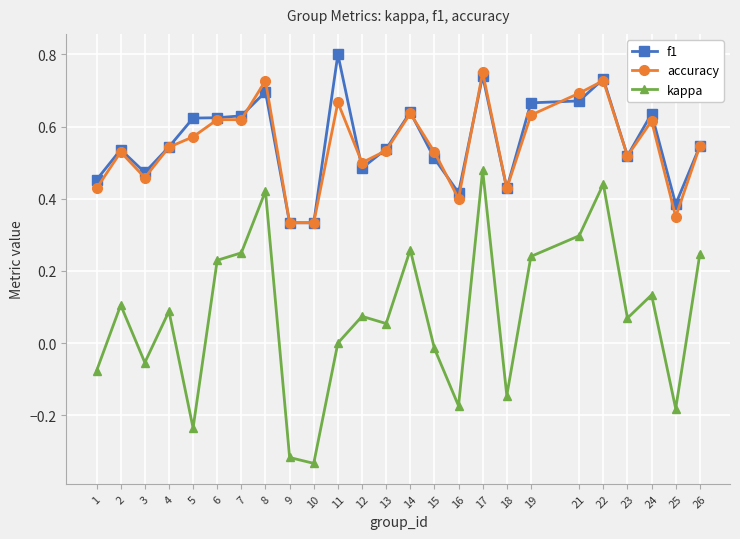

List the series in order of their peak value, highest first.

f1, accuracy, kappa